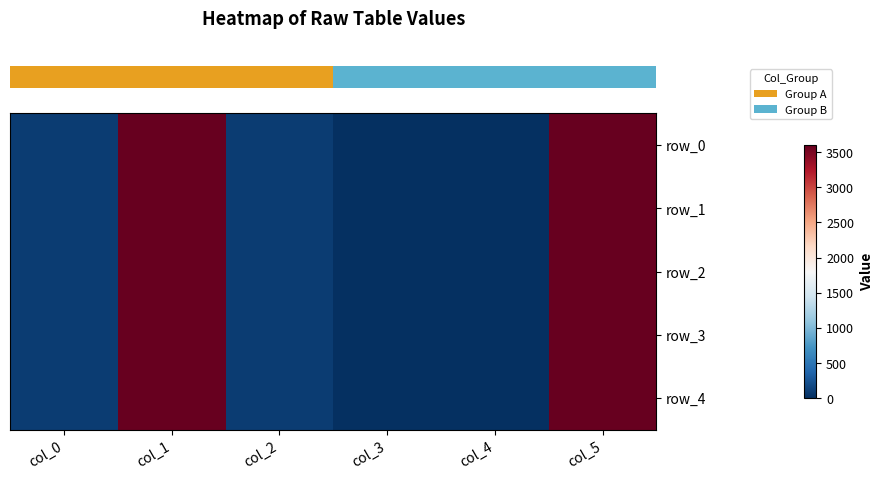

Which category has the highest value across all series?

col_5